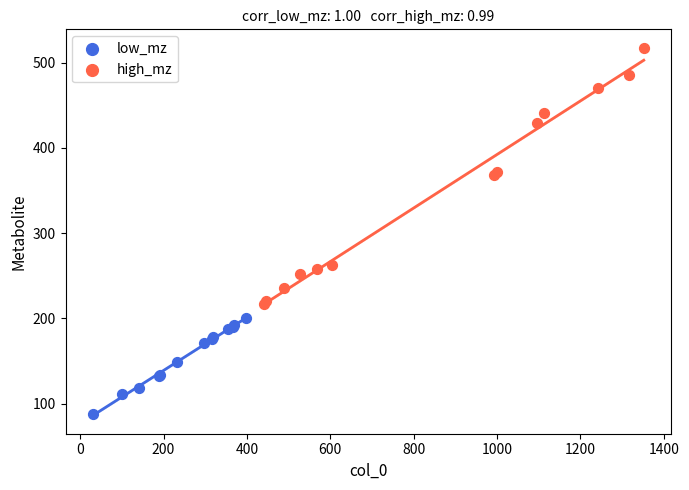

Which series reaches the minimum Y coordinate?

low_mz